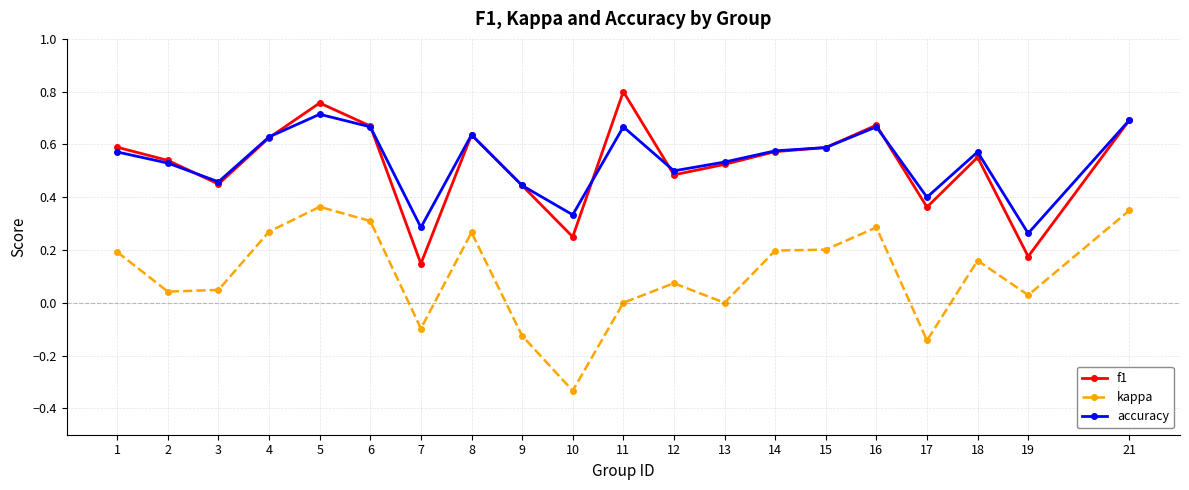

How many interior local valleys does the f1 series have?

6